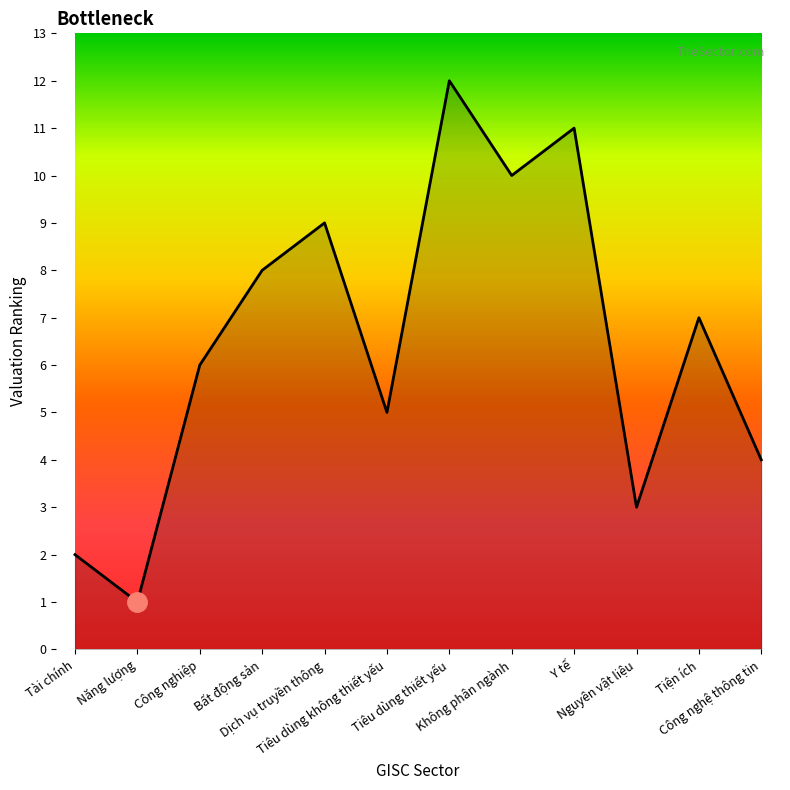

Reading left to right, list all the values displayed in this chart.

Tài chính=2	Năng lượng=1	Công nghiệp=6	Bất động sản=8	Dịch vụ truyền thông=9	Tiêu dùng không thiết yếu=5	Tiêu dùng thiết yếu=12	Không phân ngành=10	Y tế=11	Nguyên vật liệu=3	Tiện ích=7	Công nghệ thông tin=4